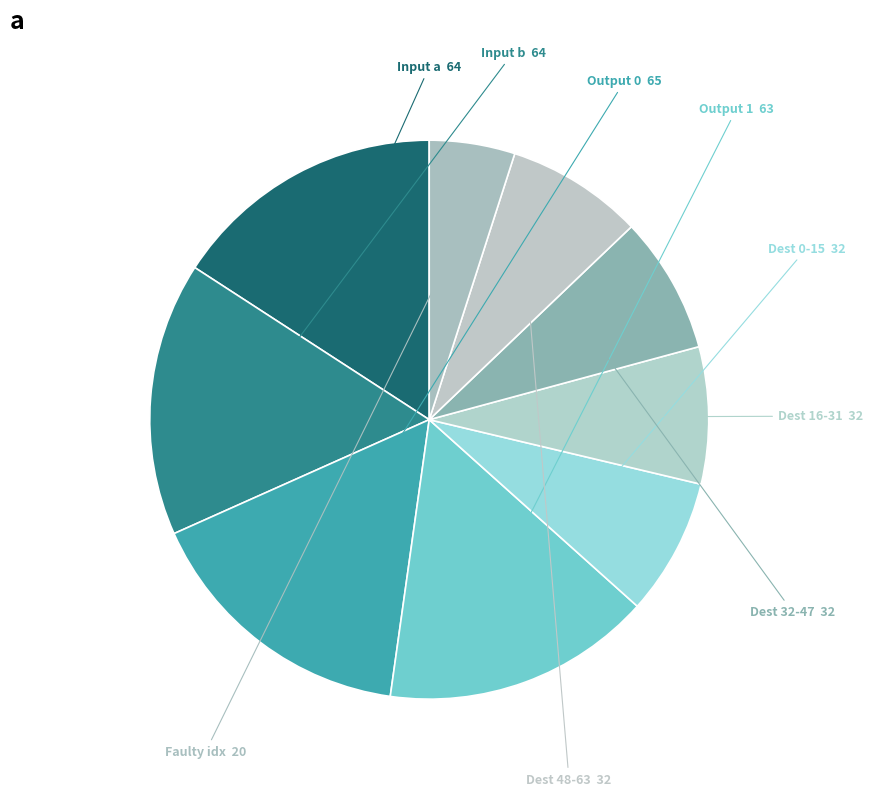

Count the number of slices in the pie.

9